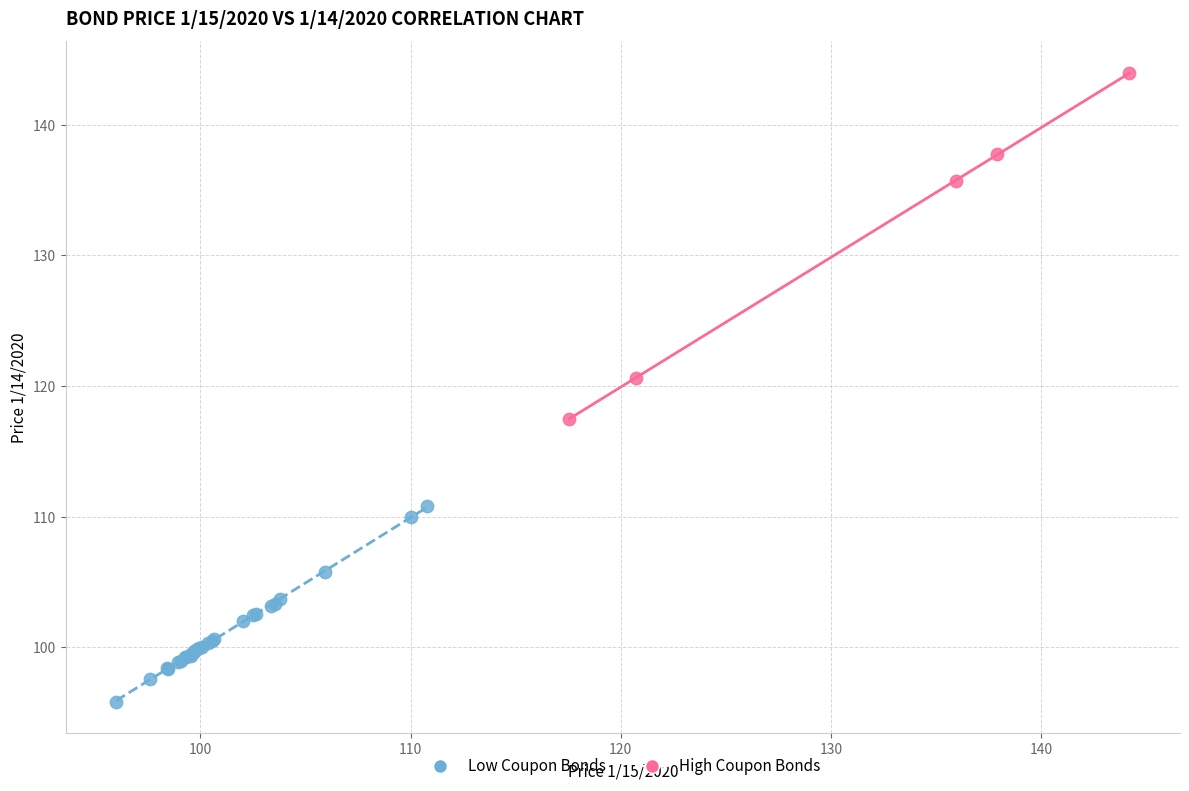

Which series contains the lowest Y value?

Low Coupon Bonds